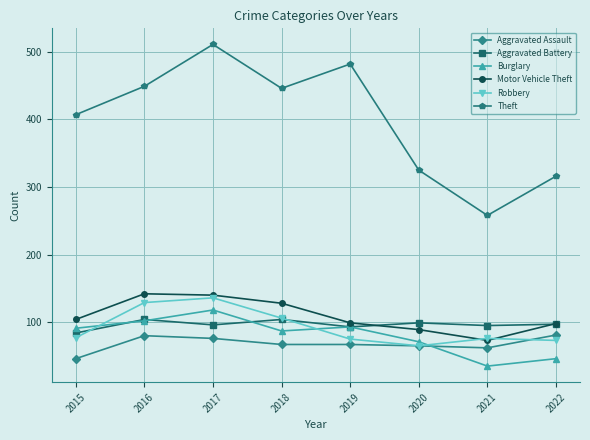

The value of Burglary at 2018 is 130. True or false?

False